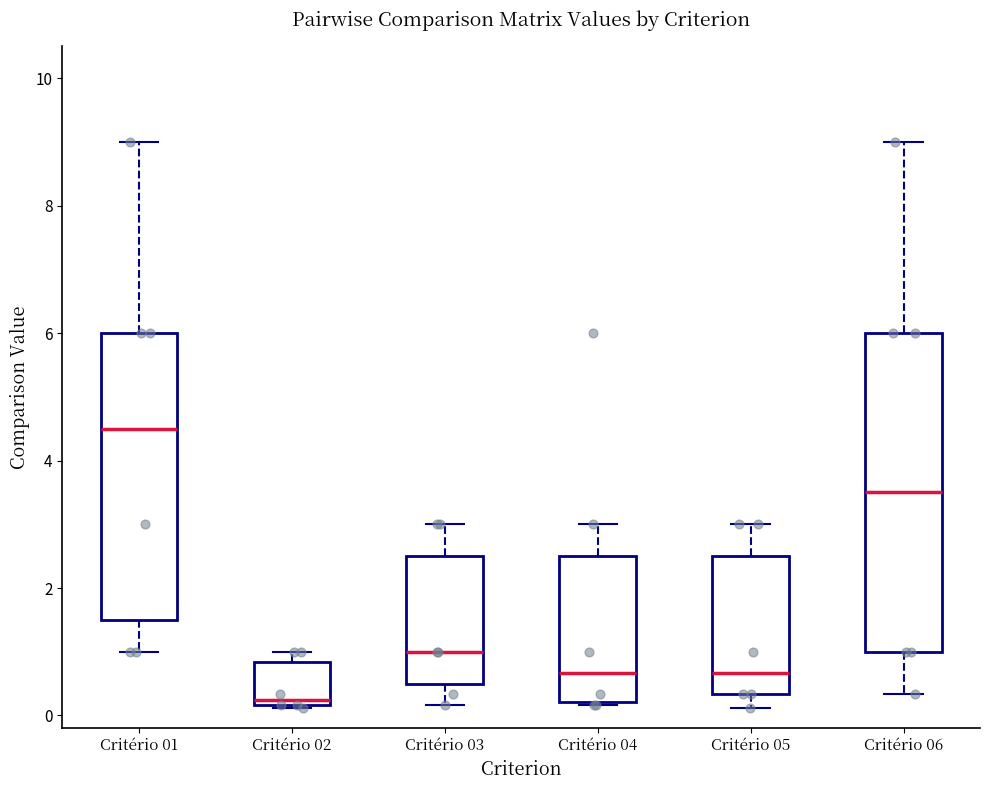

Comparing the boxes themselves (not the whiskers), which one is the tallest?

Critério 06